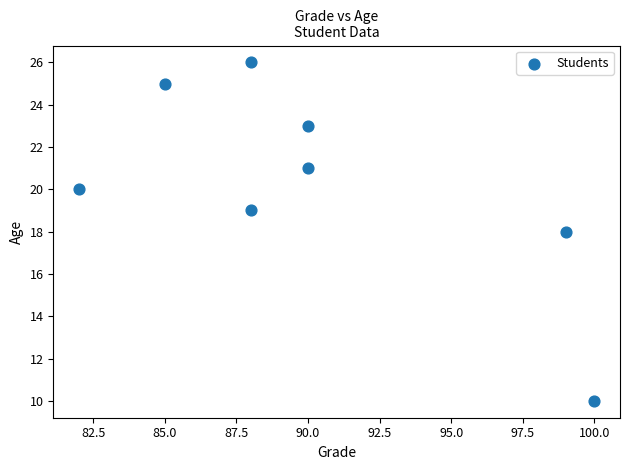

What is the average X value?

90